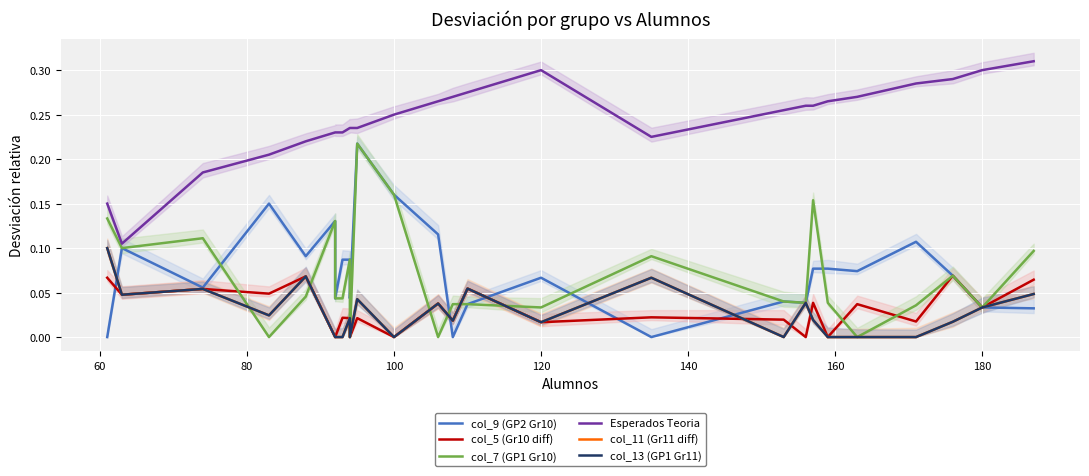

Count the col_9 (GP2 Gr10) values in the range 0 to 1.

26